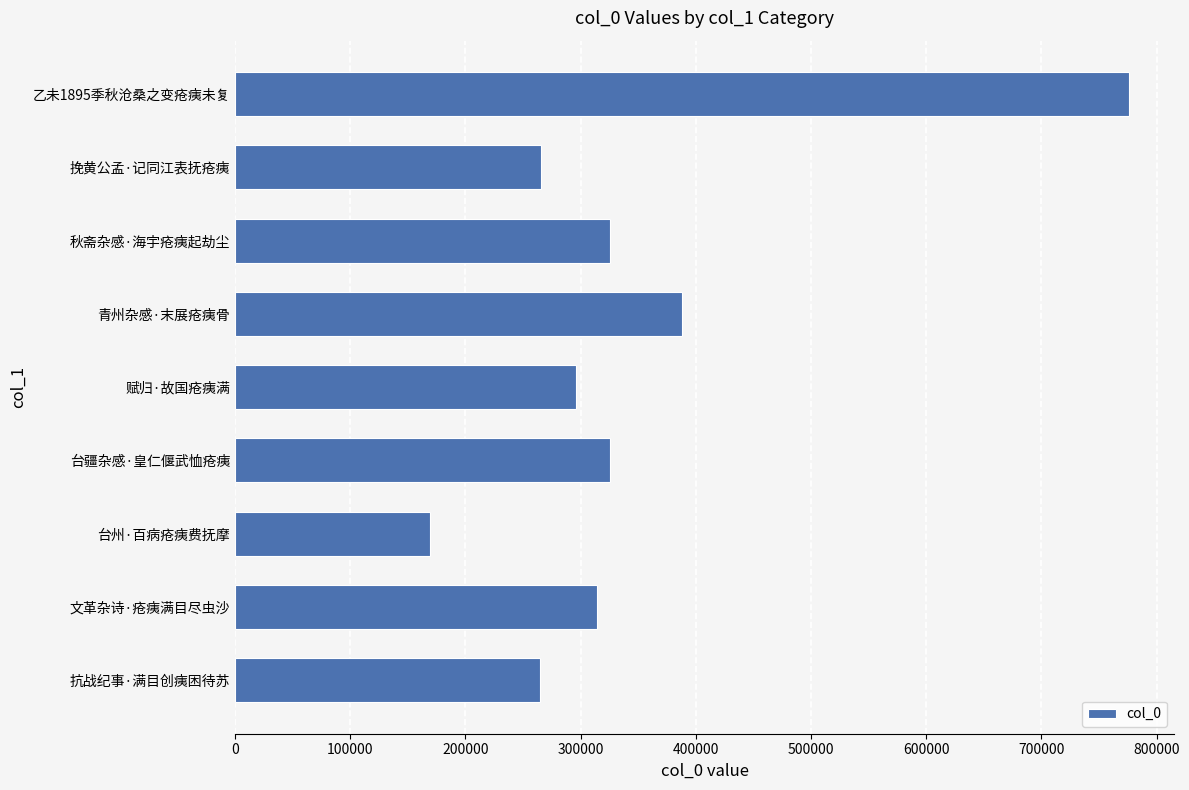

What is the average value?

347408